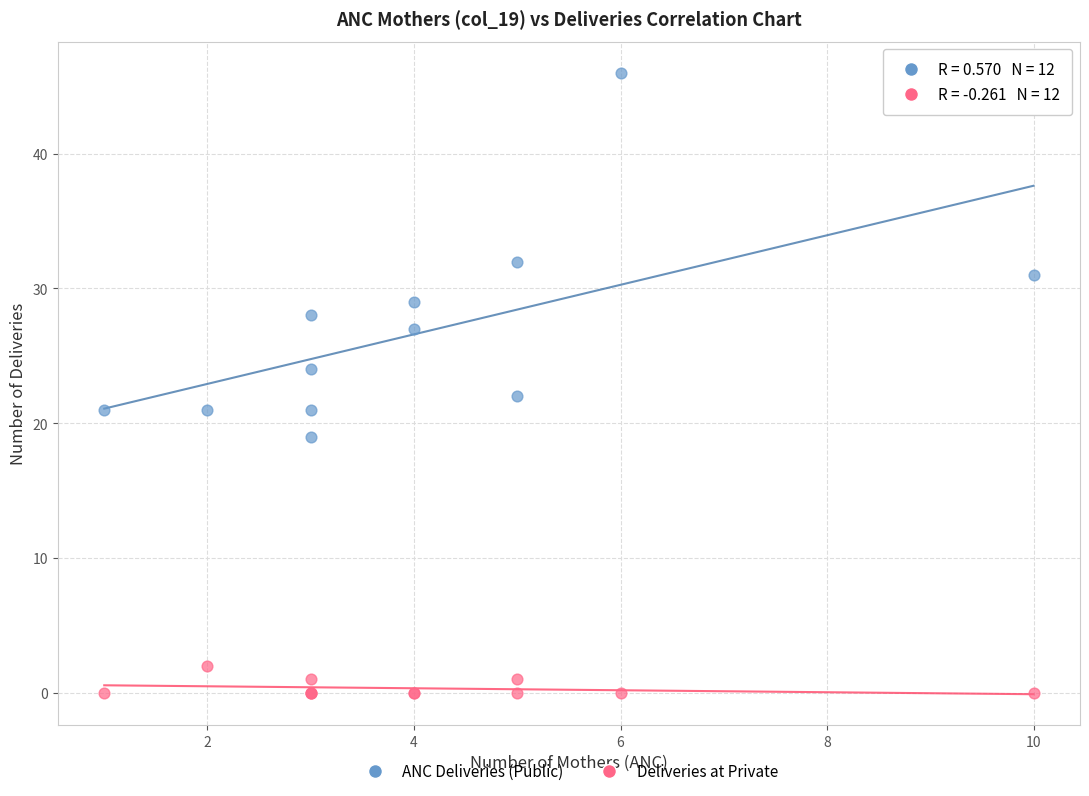

Which series reaches the minimum Y coordinate?

Deliveries at Private